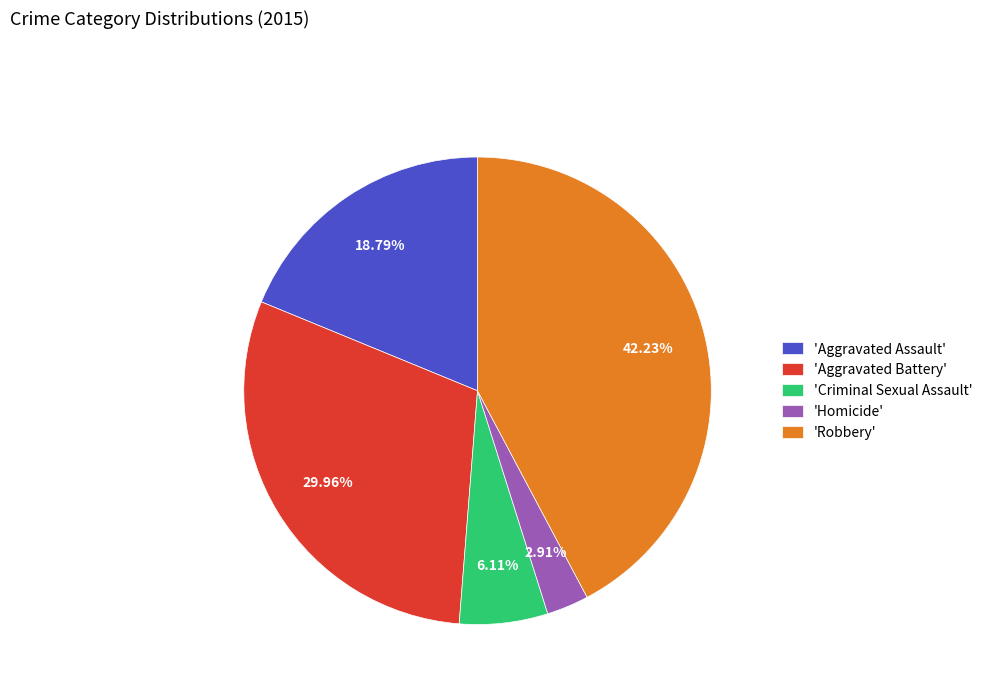

Does any single category account for the majority?

No